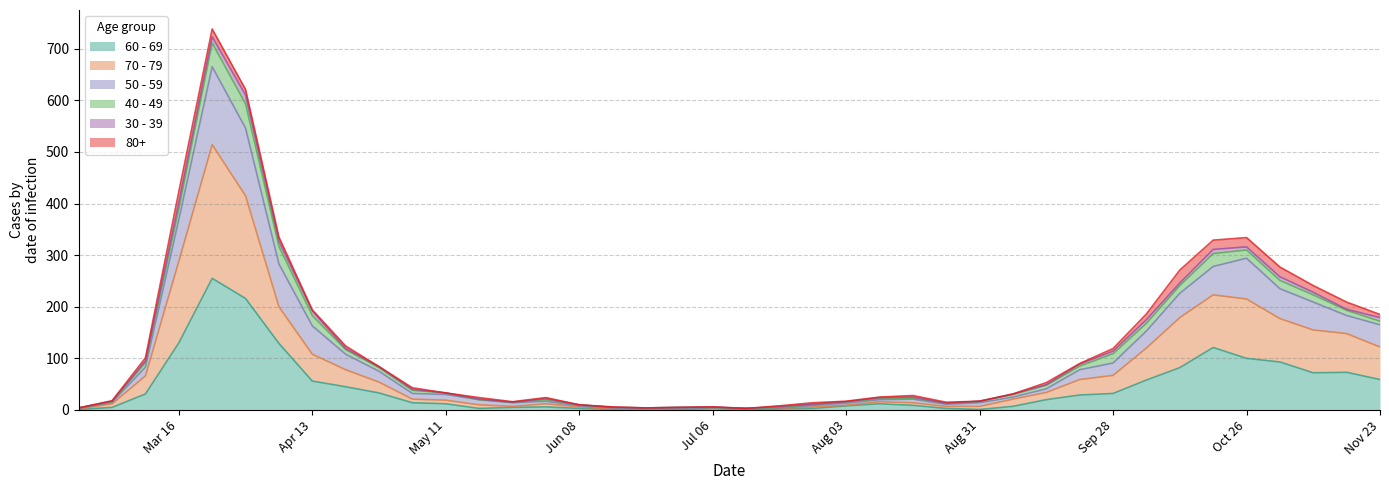

What is the difference between the highest and lowest values at 2020-09-07?

24